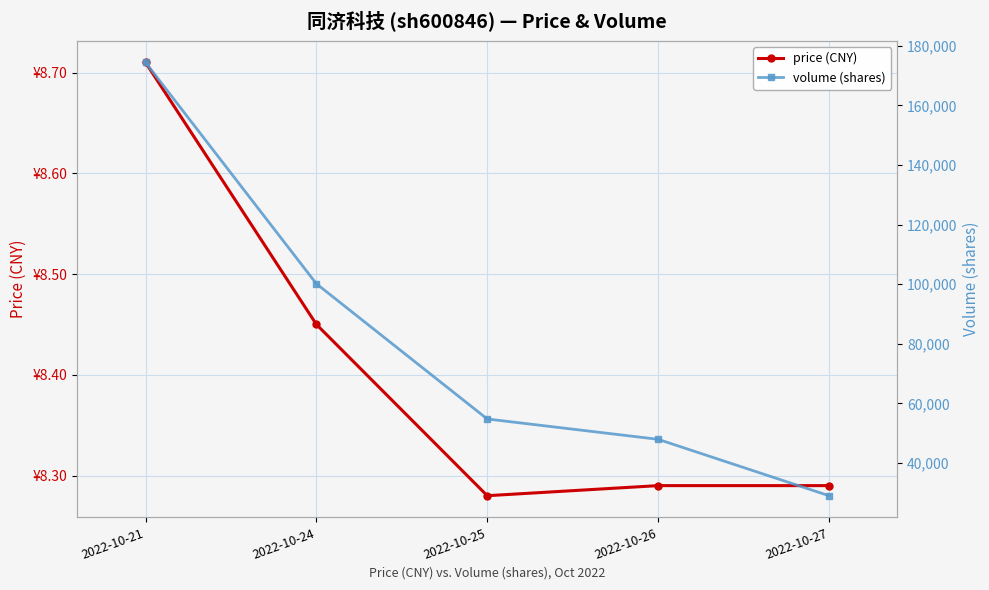

What are all the series names shown in the legend?

price (CNY), volume (shares)